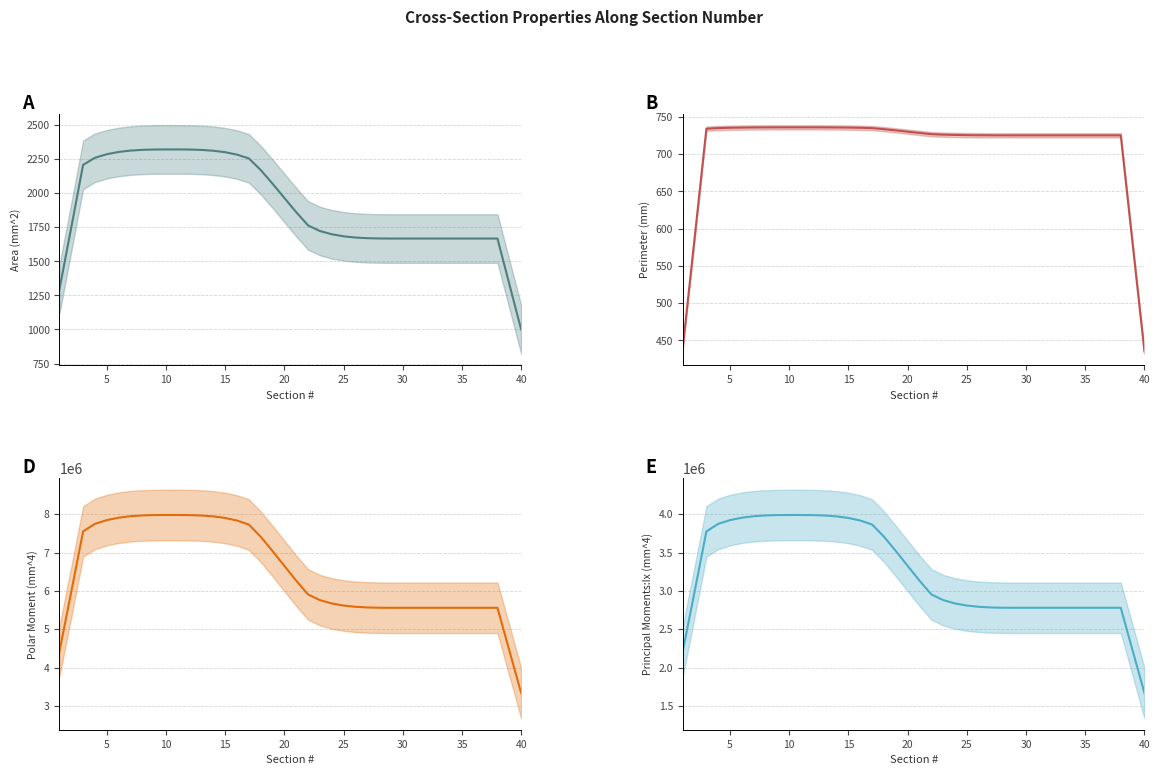

Which series has the widest spread of values?

Polar Moment (mm^4) (trend)